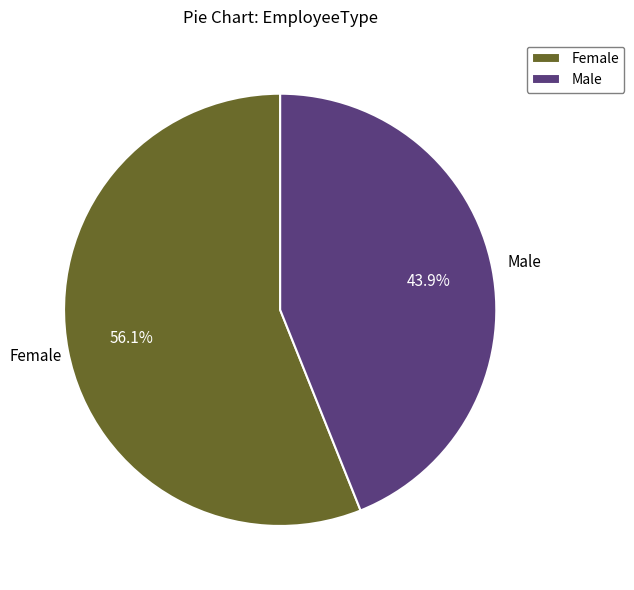

Which category has the smallest portion of the pie?

Male